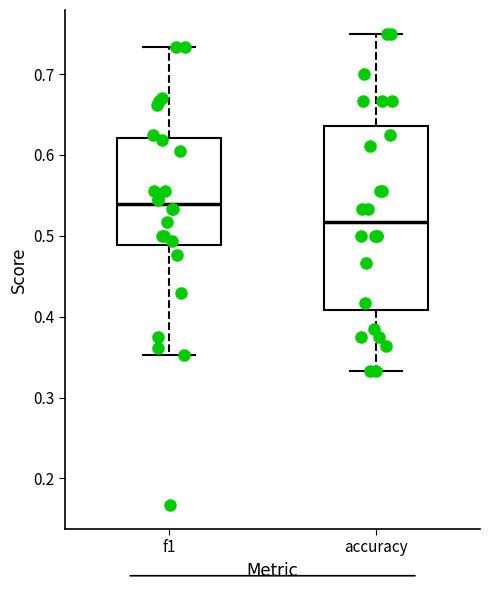

Reading left to right, transcribe this box plot: for each box, give where its median line is, the range the box spans, and where its two whiskers end, as read against the y-axis. The values are not printed on the chart, so give them approximately, as read against the axis.

f1: median 0.54, box 0.49 to 0.62, whiskers 0.35 to 0.73
accuracy: median 0.52, box 0.41 to 0.64, whiskers 0.33 to 0.75